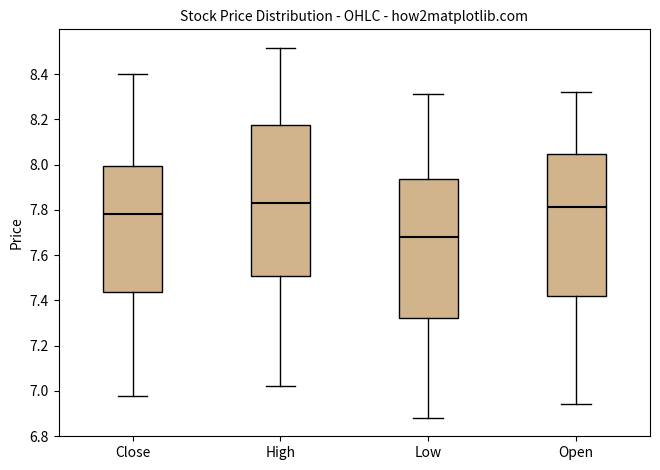

Reading left to right, read every box against the y-axis: the position of its median line, the range the box covers, and the ends of its whiskers. The values are not printed on the chart, so give them approximately, as read against the axis.

Close: median 7.78, box 7.44 to 8.00, whiskers 6.98 to 8.40
High: median 7.84, box 7.50 to 8.18, whiskers 7.02 to 8.52
Low: median 7.68, box 7.32 to 7.94, whiskers 6.88 to 8.32
Open: median 7.82, box 7.42 to 8.04, whiskers 6.94 to 8.32